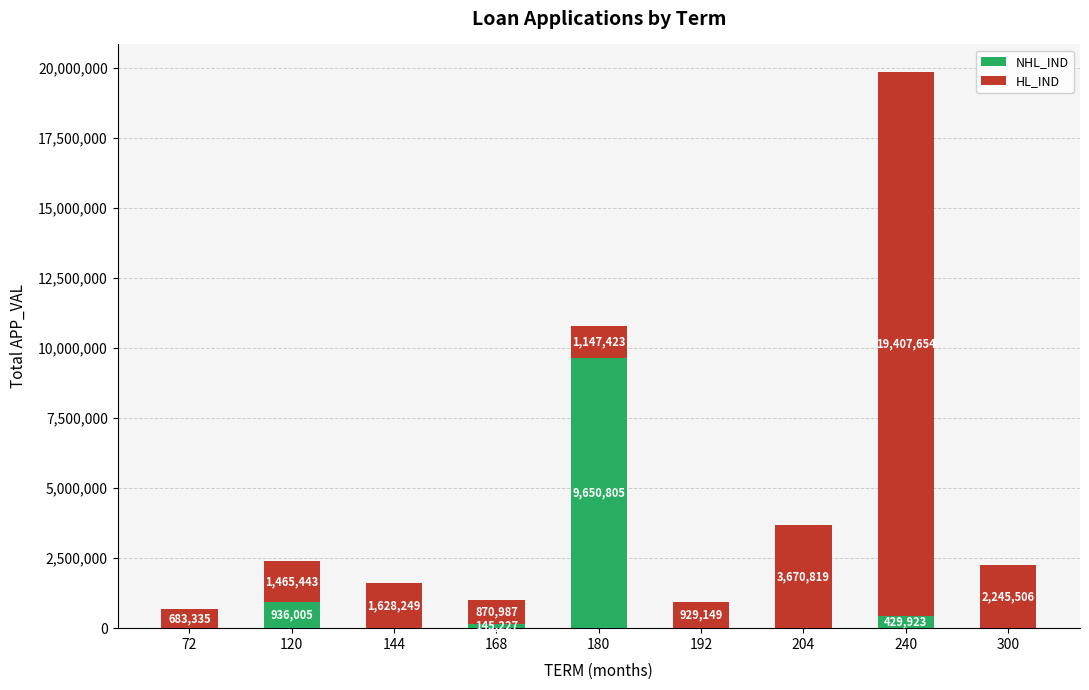

How many series are shown in this chart?

2